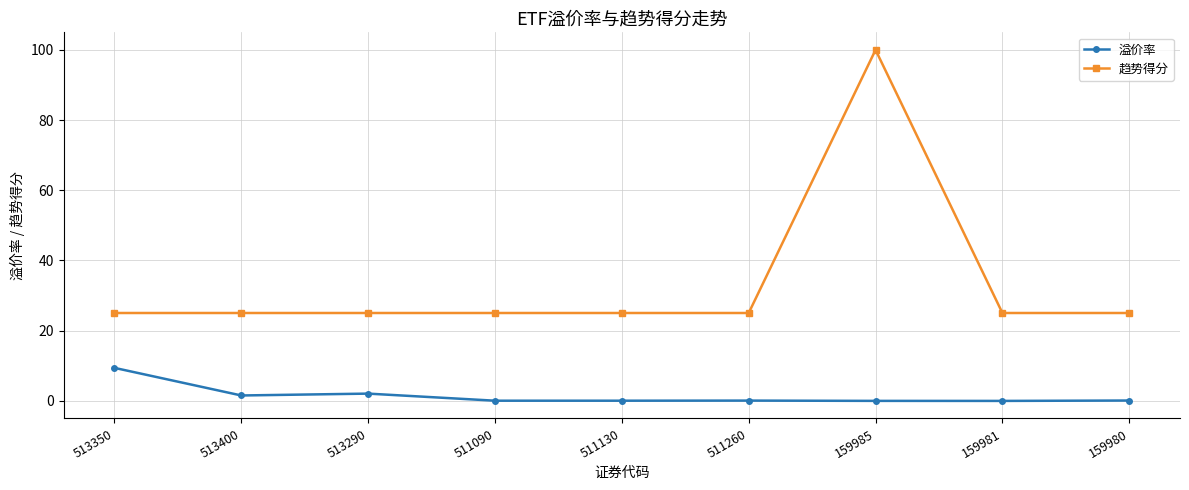

What is the label of the 7th point from the left?

159985